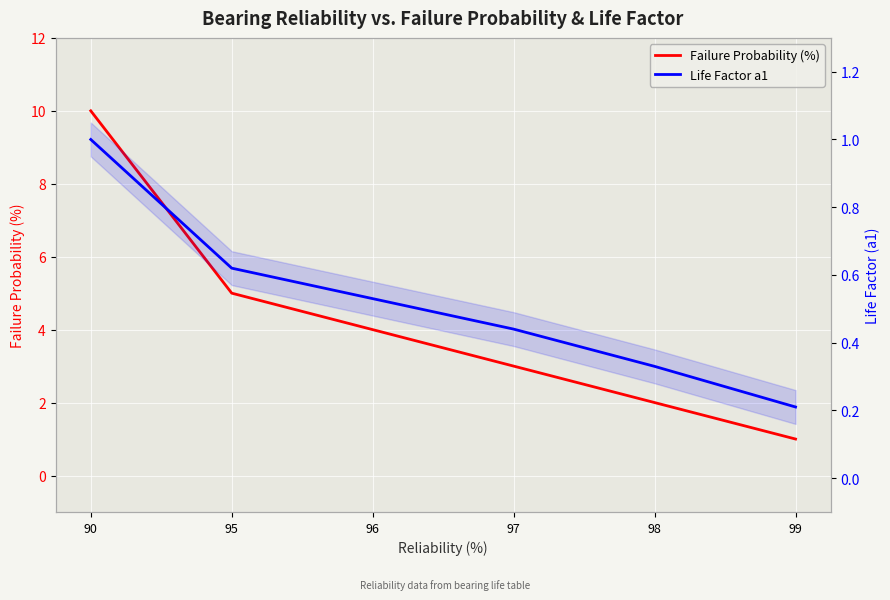

The Failure Probability (%) series shows 4.5 at 97. True or false?

False